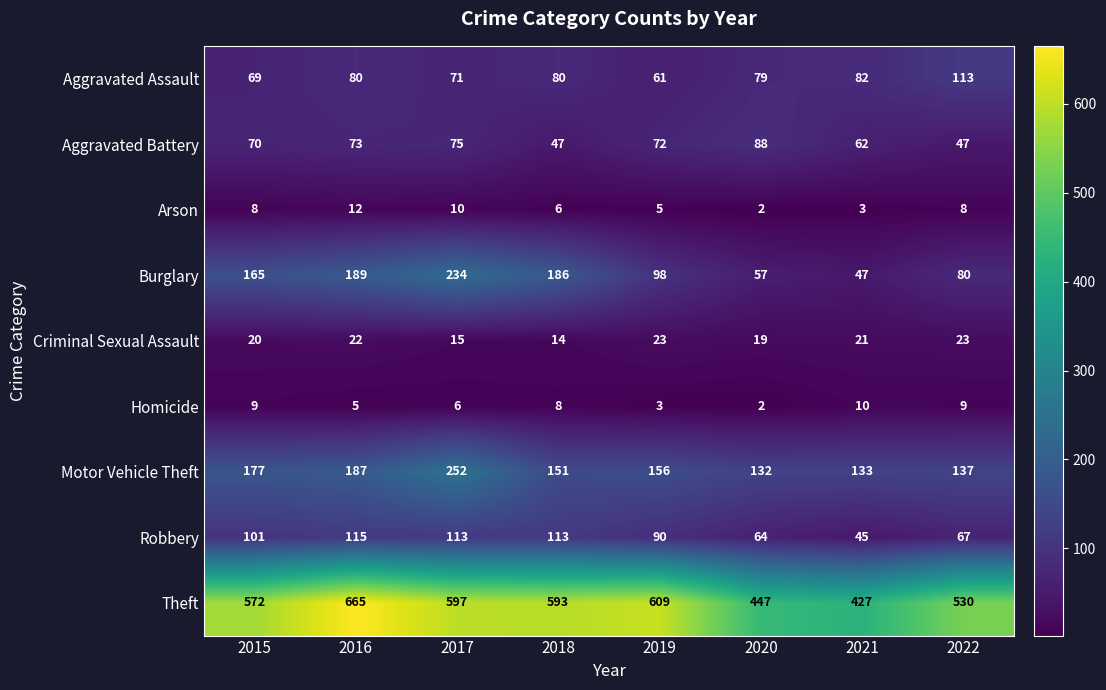

How many Homicide values are between 5 and 9?

5